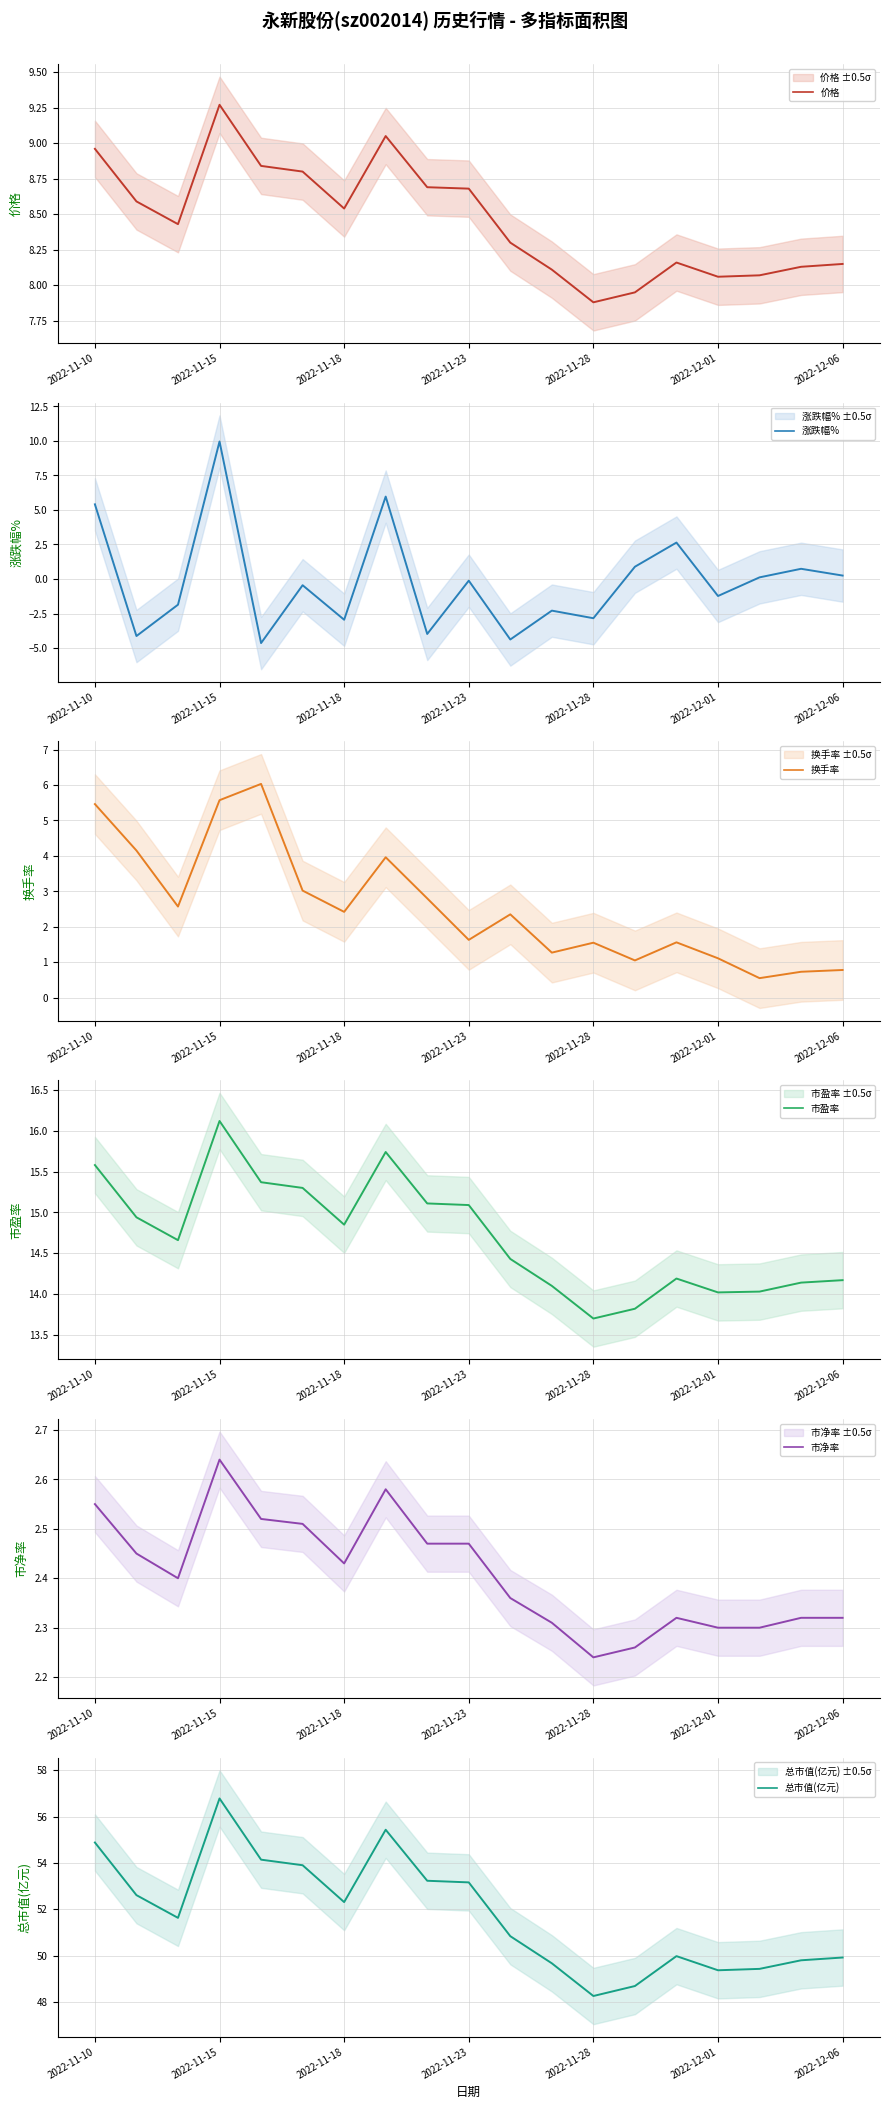

How many series are shown in this chart?

6